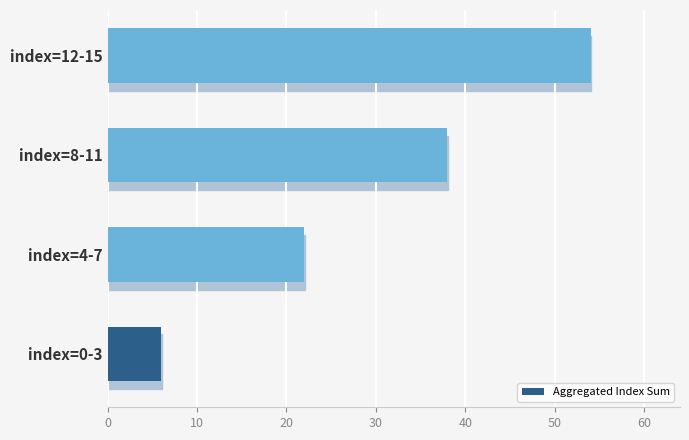

Which category has the highest value across all series?

index=12-15